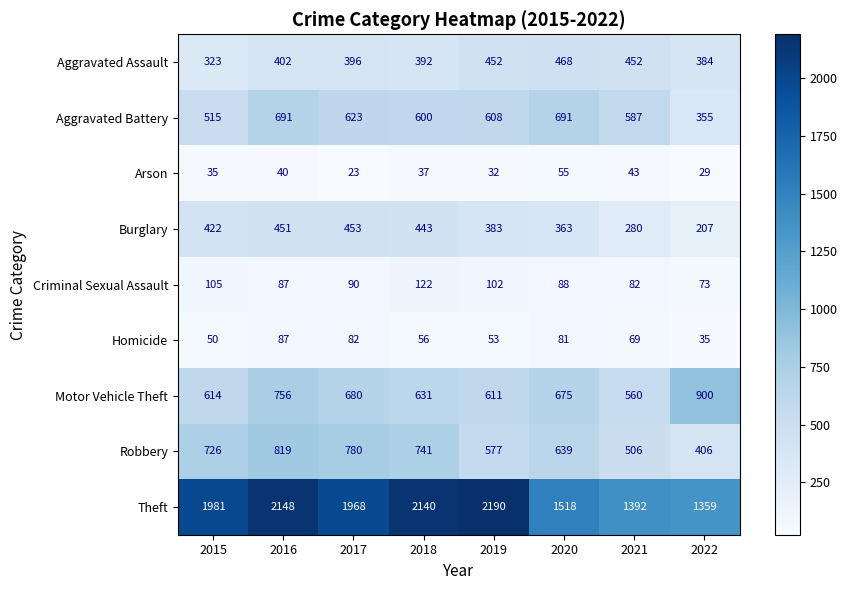

Which label corresponds to the smallest value in the chart?

2017